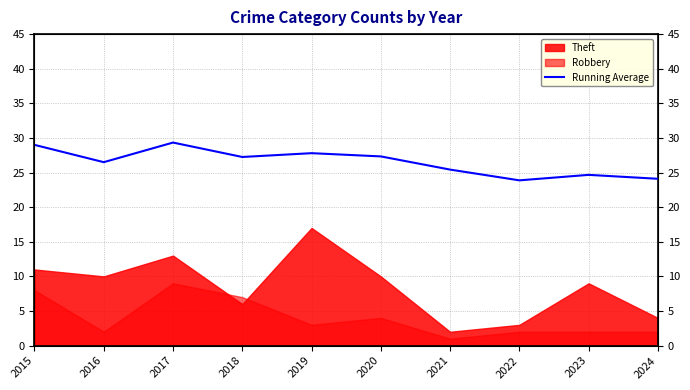

What is the change in value from 2017 to 2021?

-3.9